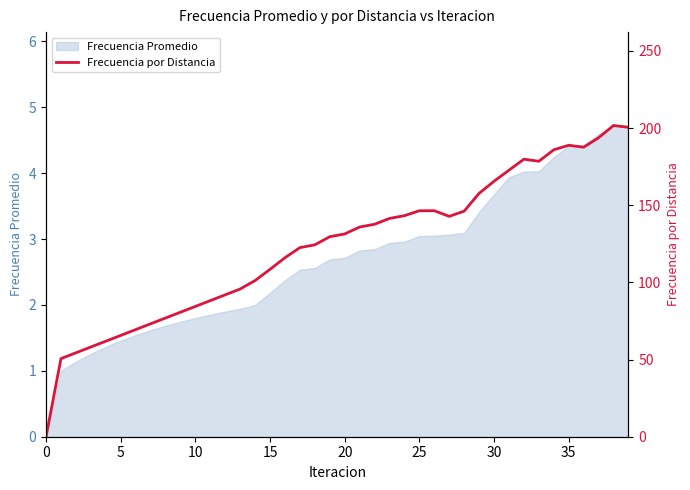

The chart shows a value of 178.5 at 33. True or false?

True